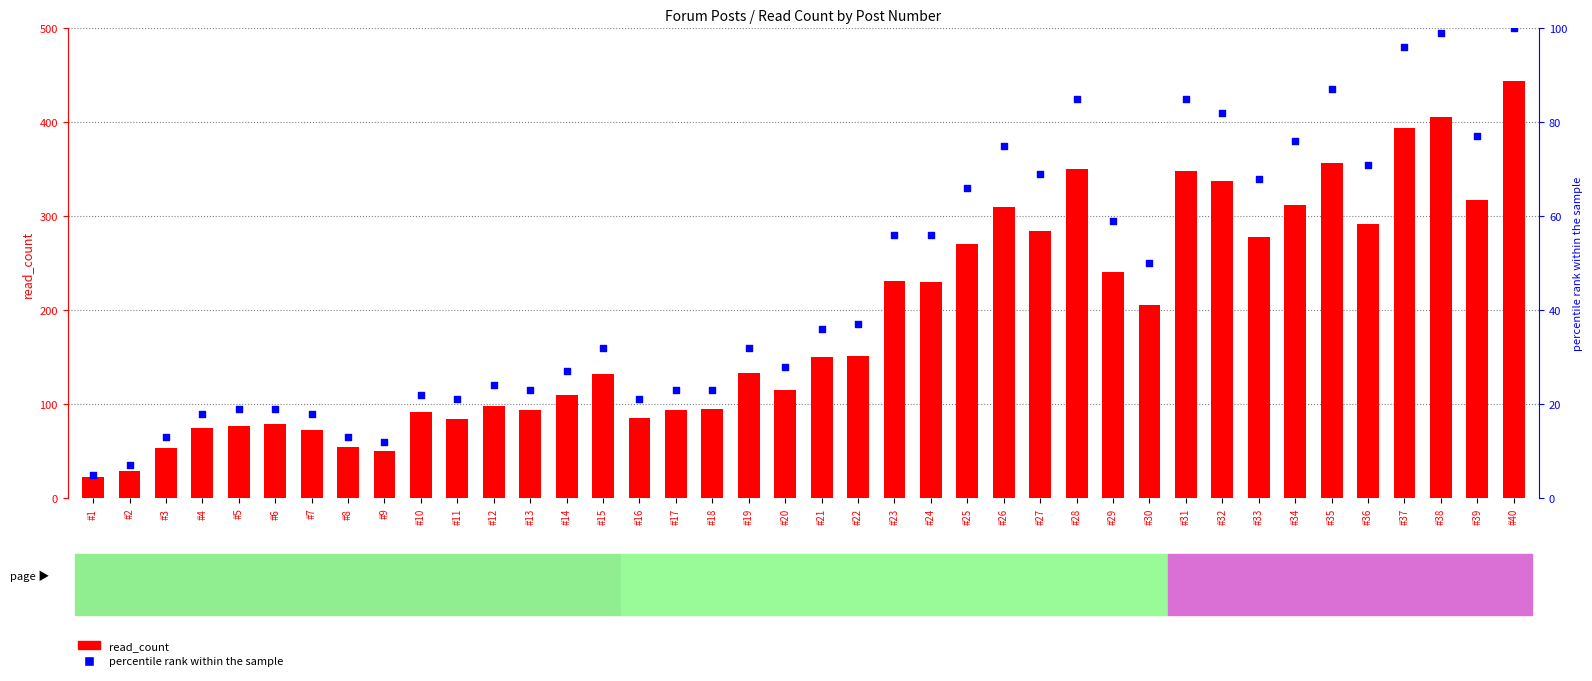

Is the value of percentile rank within the sample at #8 greater than the value of read_count at #11?

No